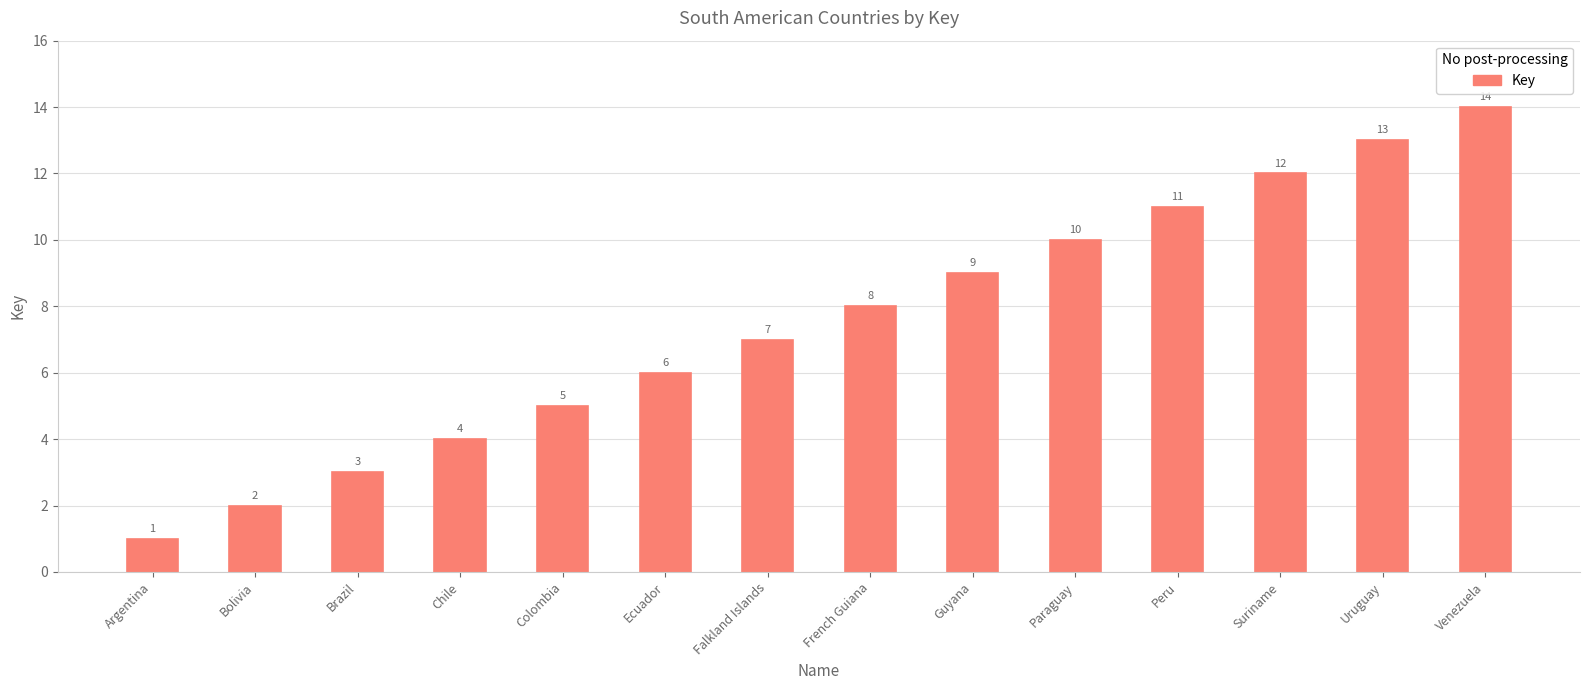

True or false: the data shows 4 at Brazil.

False